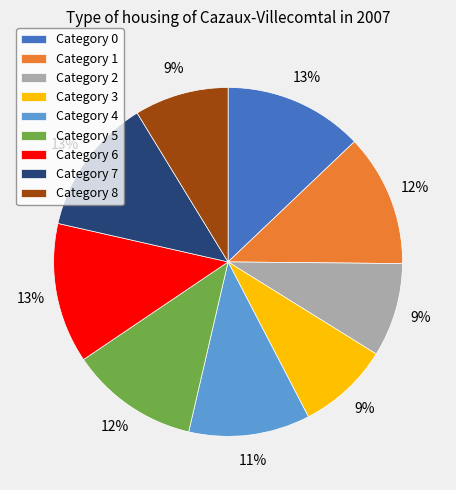

To the nearest percent, what is the difference between the largest and smallest slice percentages?

4%